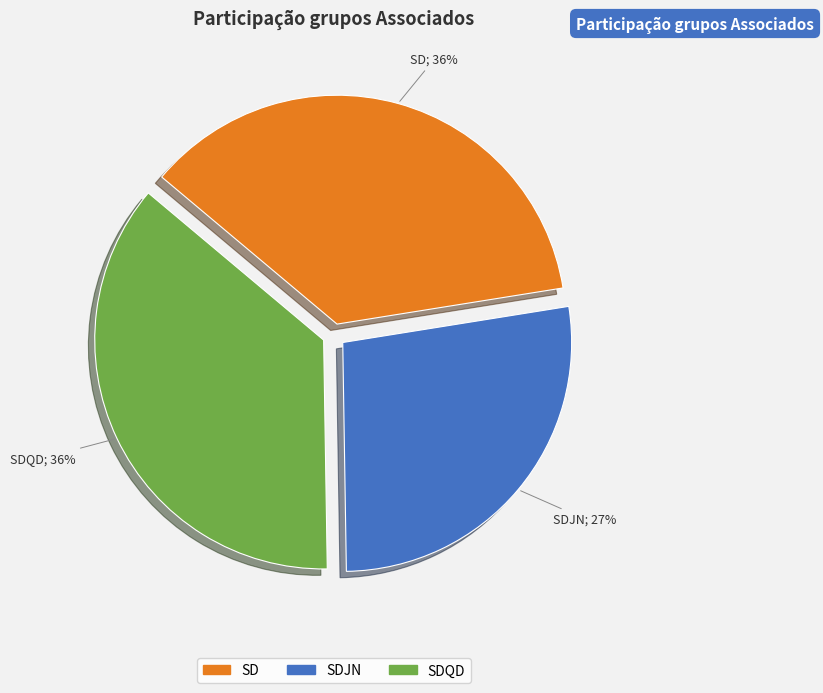

How many segments does this pie chart have?

3